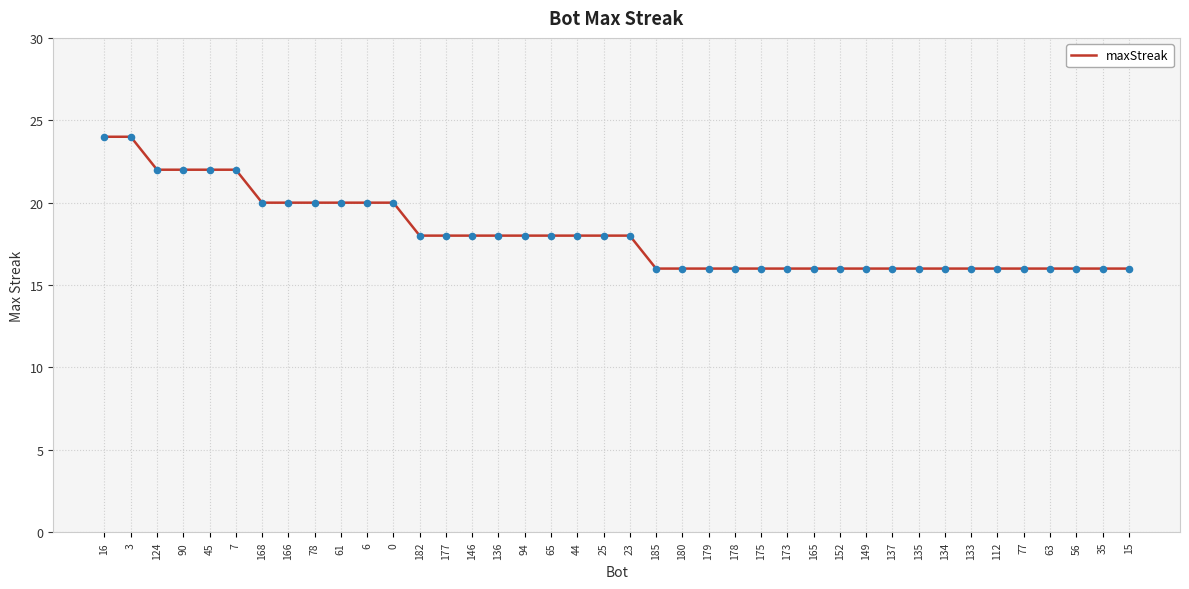

Approximately how many times larger is the value at 133 compared to 112?

1.0